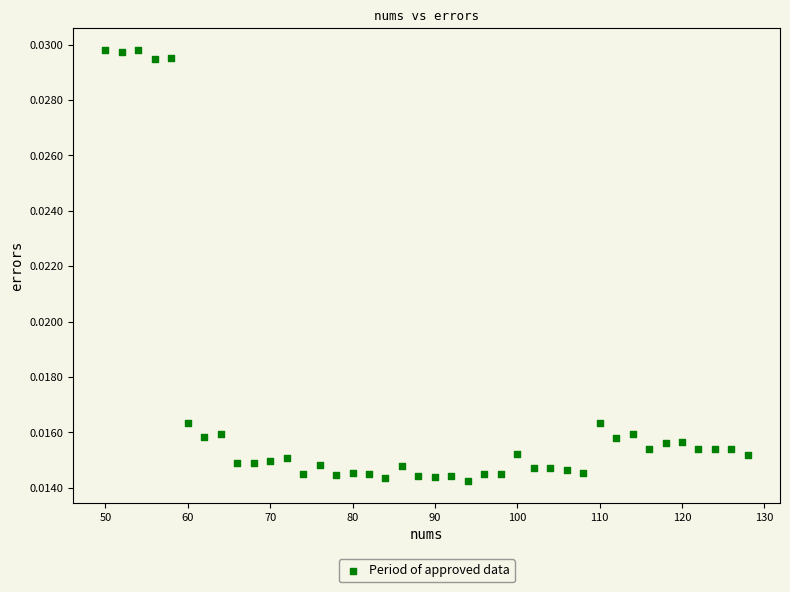

What is the range of X values (max minus min)?

78.0